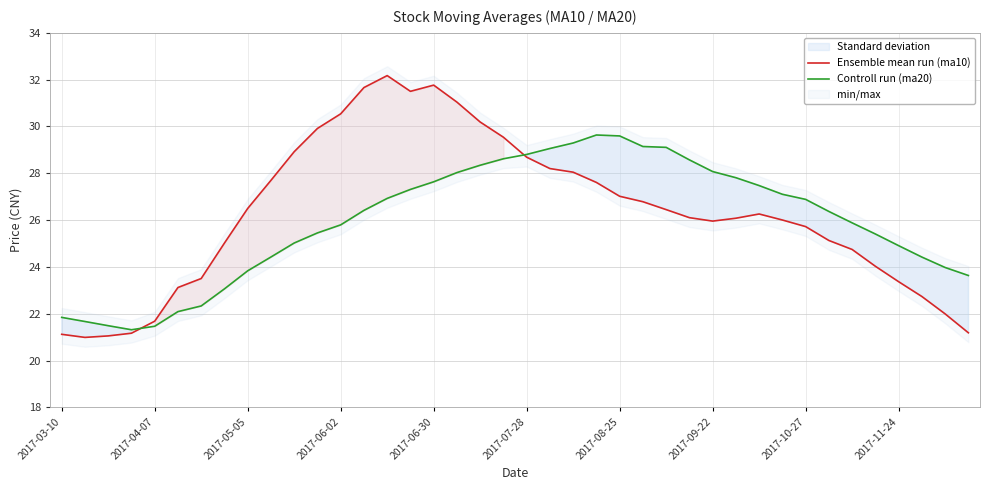

Where does the Ensemble mean run (ma10) series first go above 26?

2017-05-05